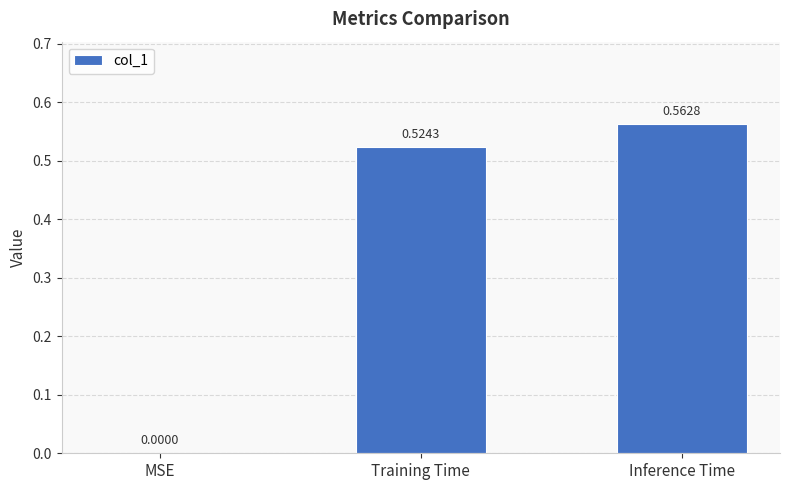

How many positive values are there?

2